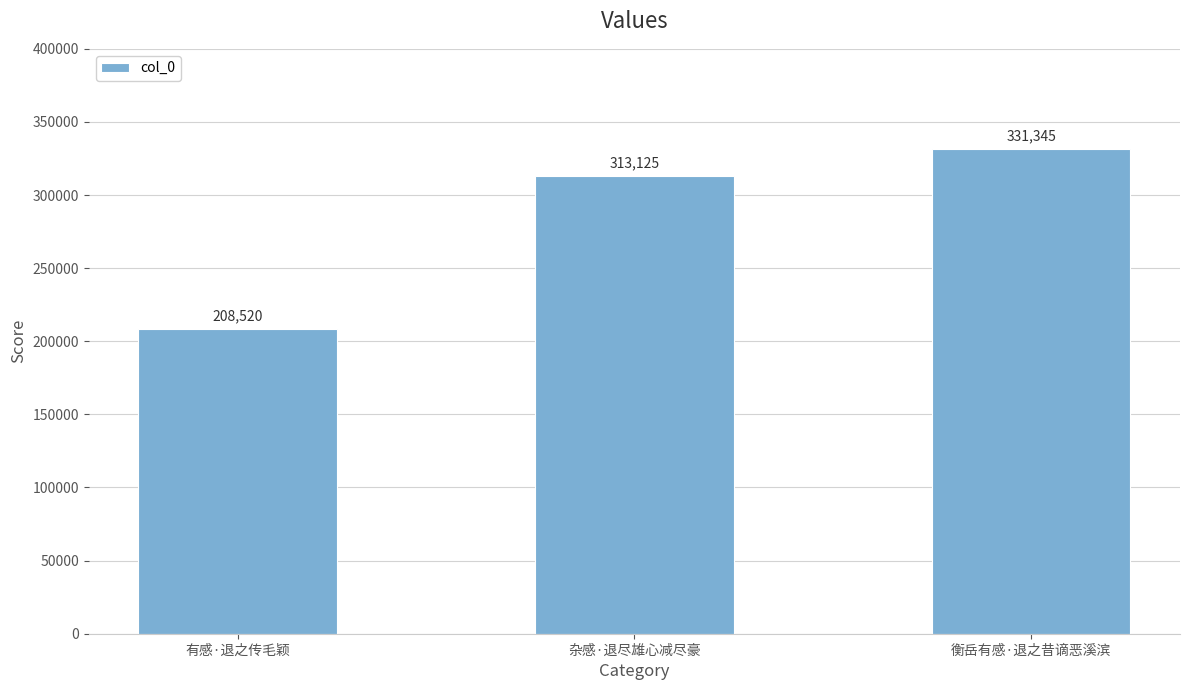

What is the difference between the second highest and minimum values?

104605